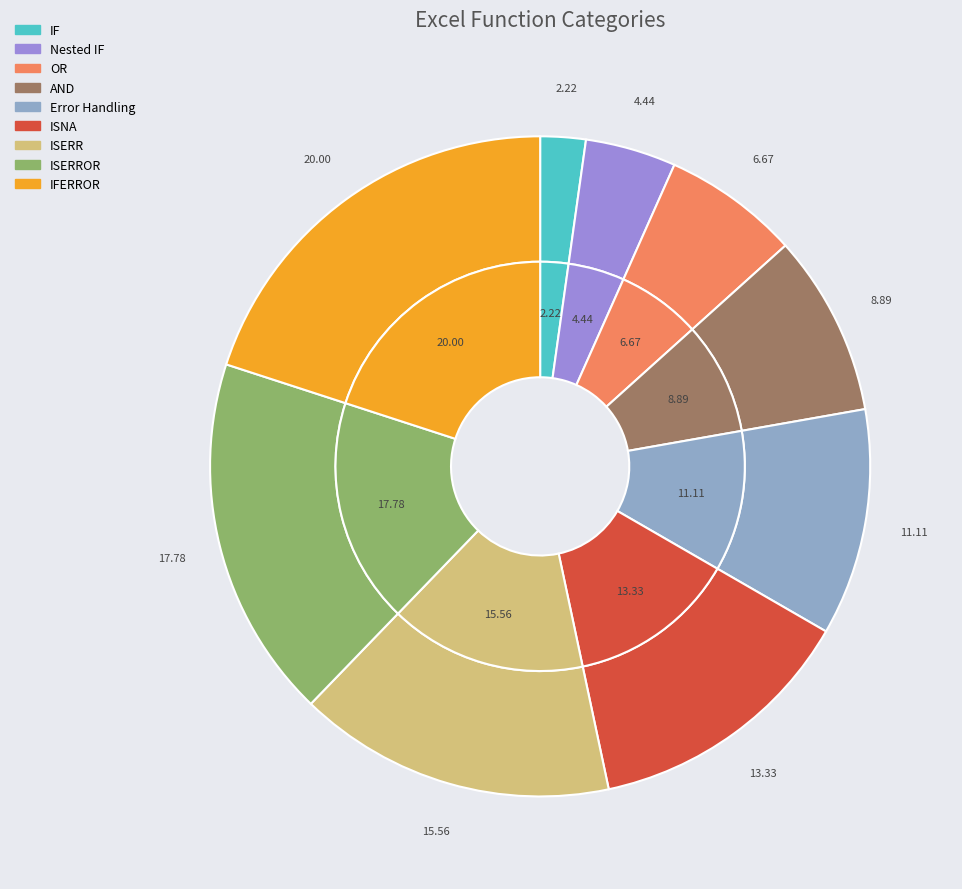

Is there any slice that represents more than half of the pie?

No